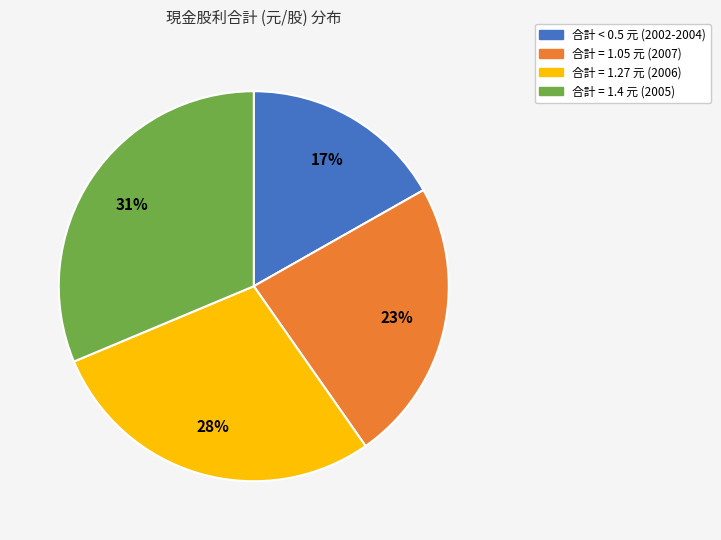

Is there any slice that represents more than half of the pie?

No